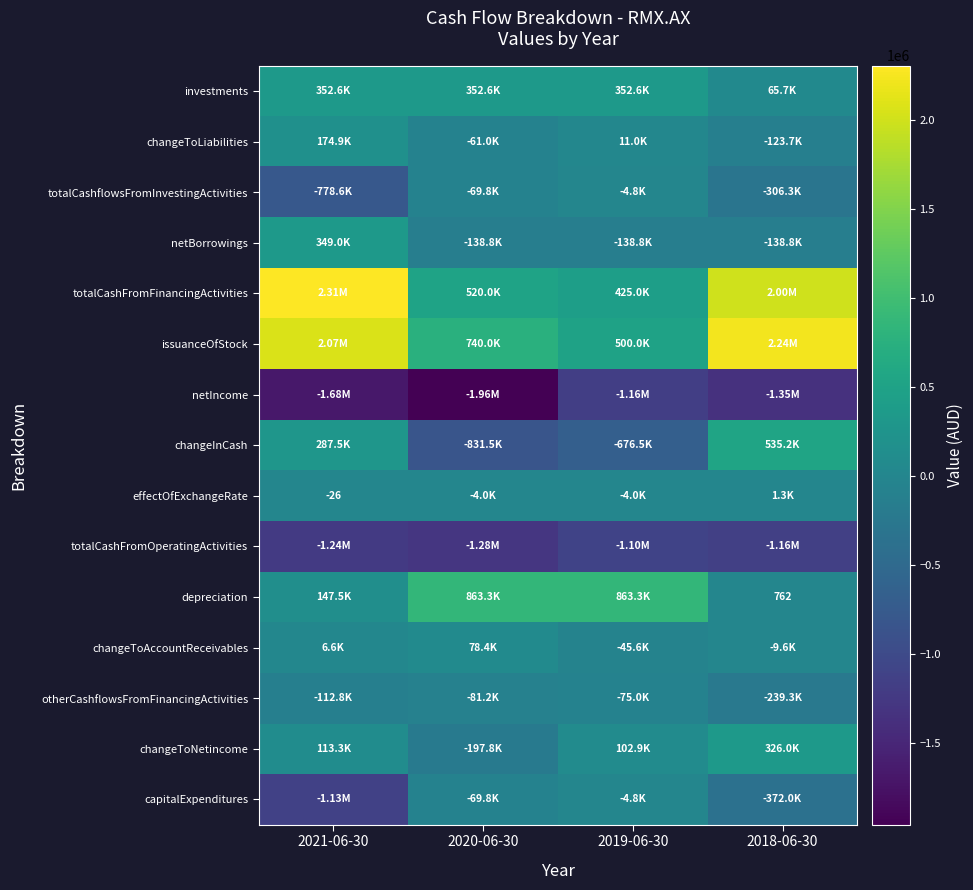

Is the value of changeToAccountReceivables at 2020-06-30 greater than the value of changeToNetincome at 2021-06-30?

No